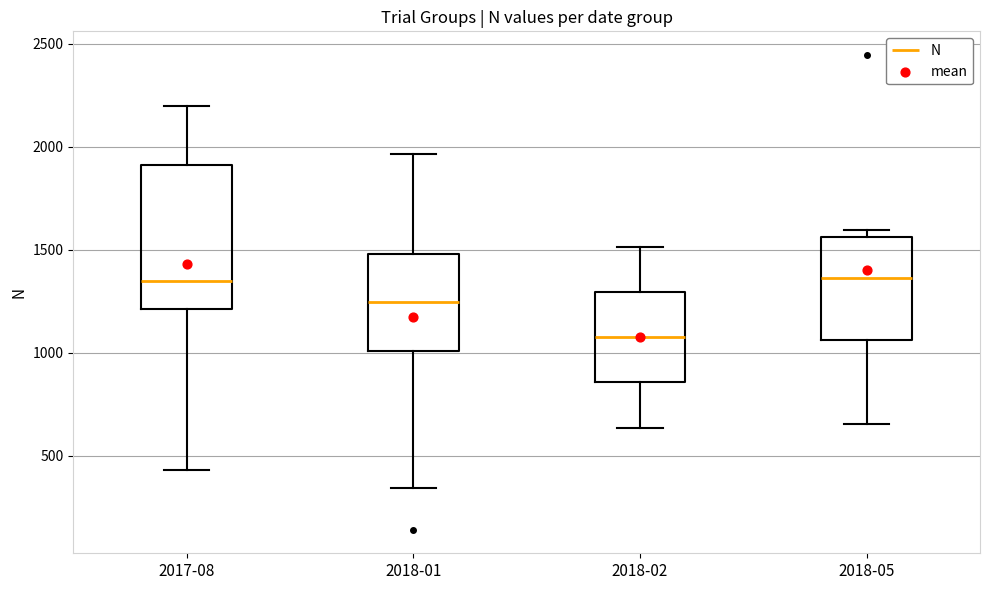

Reading left to right, read every box against the y-axis: the position of its median line, the range the box covers, and the ends of its whiskers. The values are not printed on the chart, so give them approximately, as read against the axis.

2017-08: median 1350, box 1200 to 1900, whiskers 450 to 2200
2018-01: median 1250, box 1000 to 1500, whiskers 350 to 1950
2018-02: median 1050, box 850 to 1300, whiskers 650 to 1500
2018-05: median 1350, box 1050 to 1550, whiskers 650 to 1600